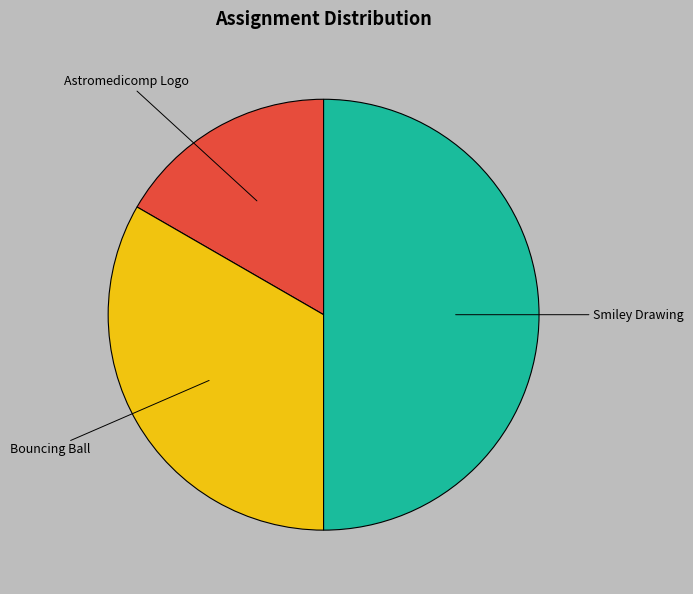

What is the smallest slice in the pie chart?

Astromedicomp Logo